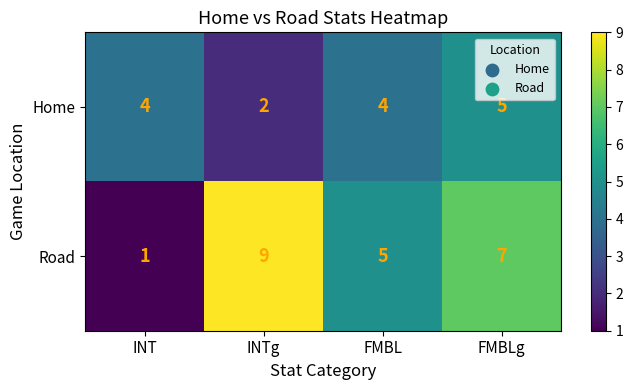

At which label is Road closest to 5?

FMBL